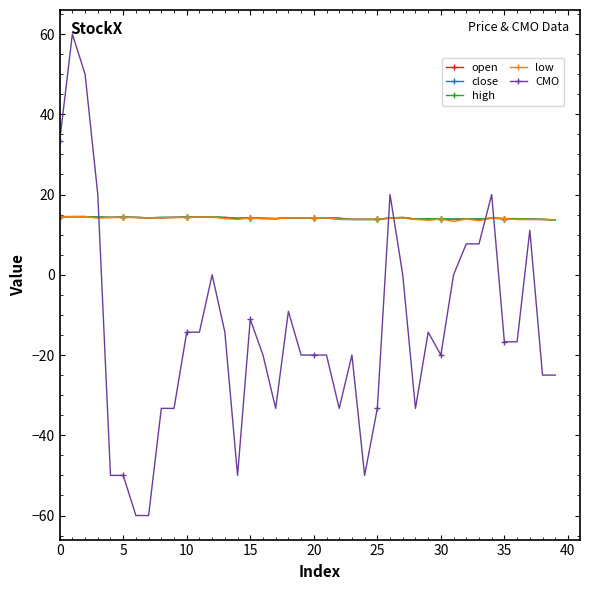

What is the value of the low point at the 31st from the left?

13.9